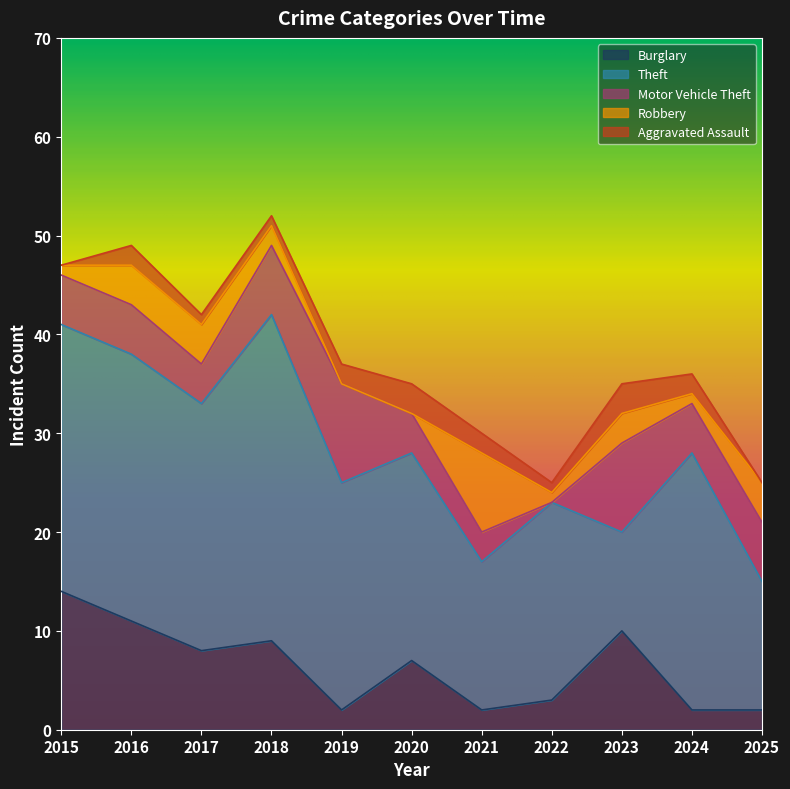

List the labels in order of Burglary value, smallest first.

2019, 2021, 2024, 2025, 2022, 2020, 2017, 2018, 2023, 2016, 2015